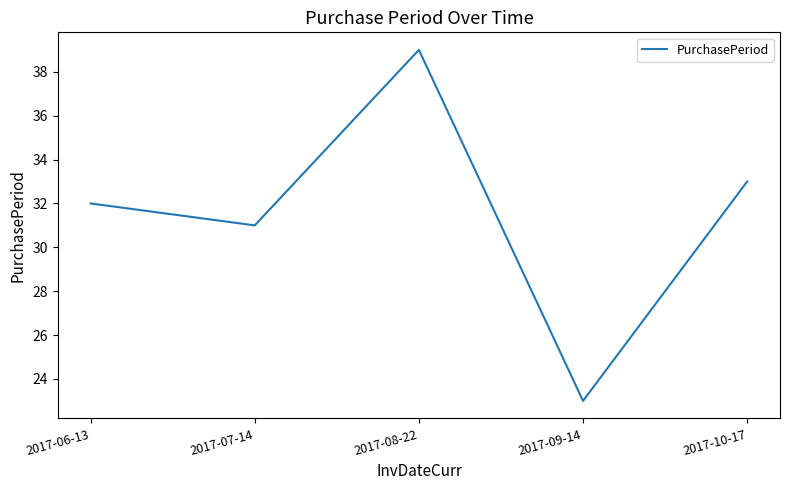

Read the value at 2017-10-17, to the nearest 5.

35